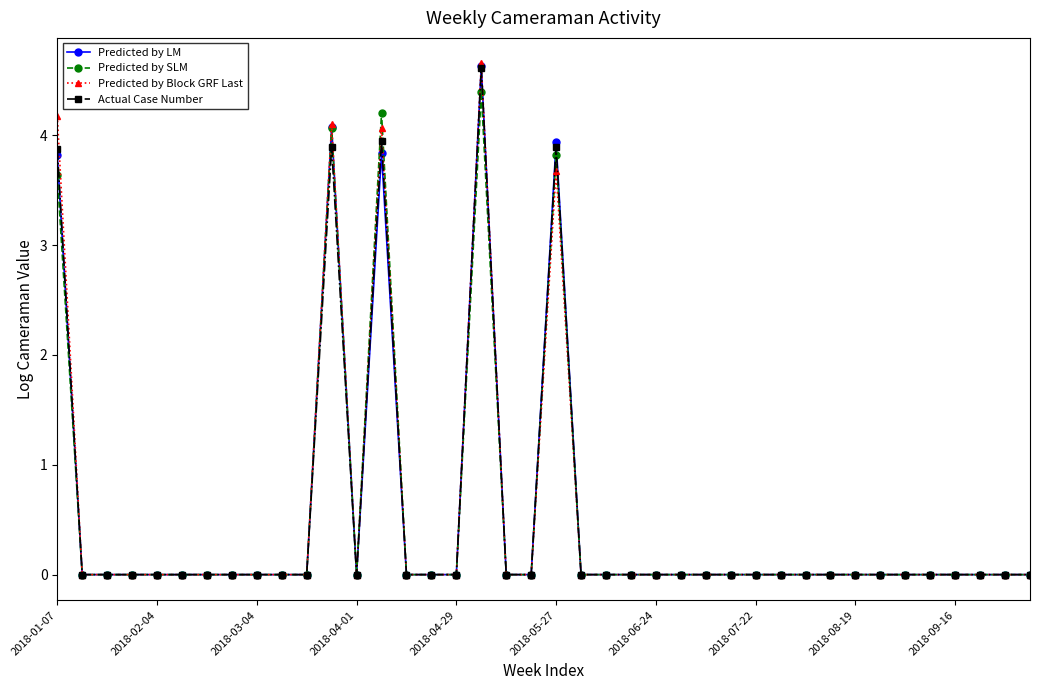

Count the number of data series in this chart.

4